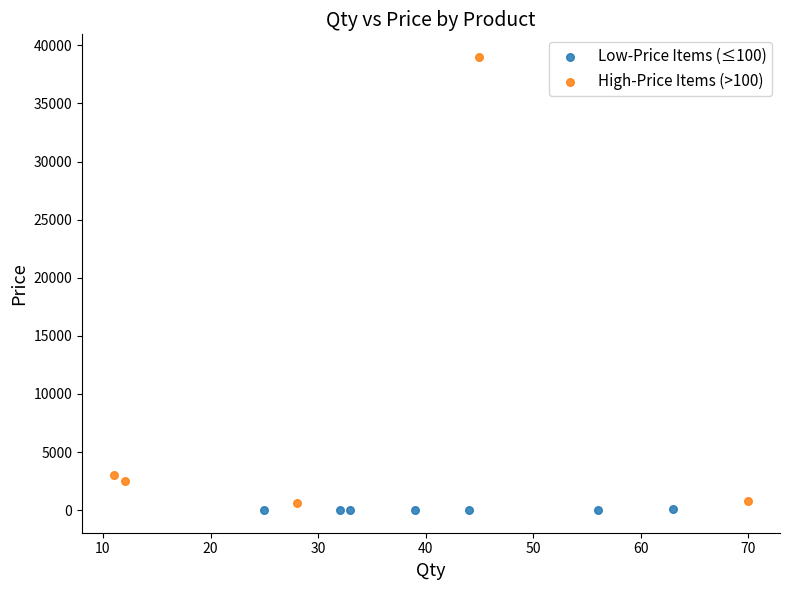

Which series reaches the maximum Y coordinate?

High-Price Items (>100)